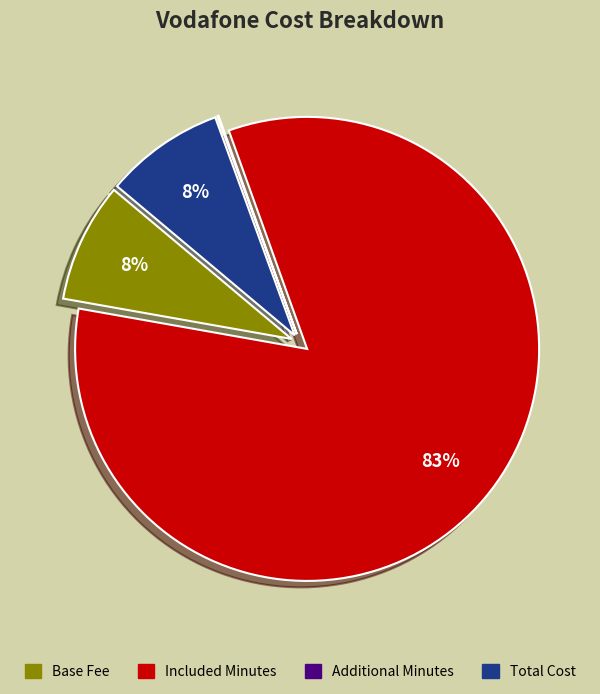

To the nearest percent, what is the average slice percentage?

25%